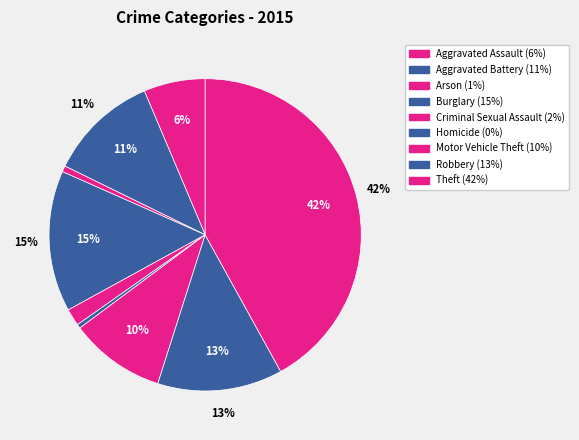

Does Criminal Sexual Assault account for over 50% of the chart?

No